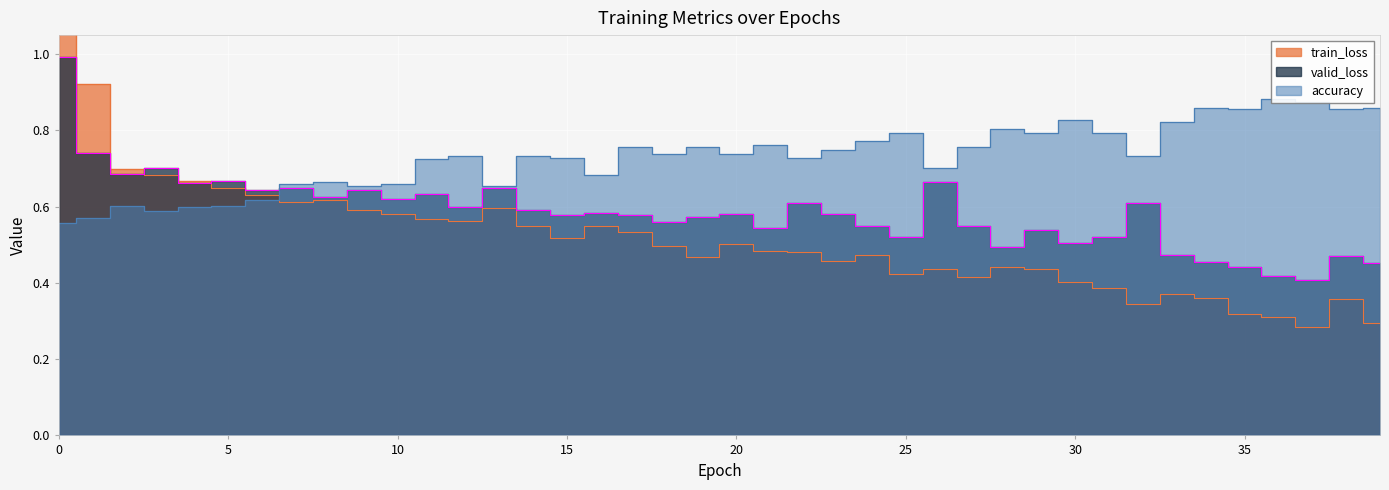

At which label is valid_loss closest to 0?

37